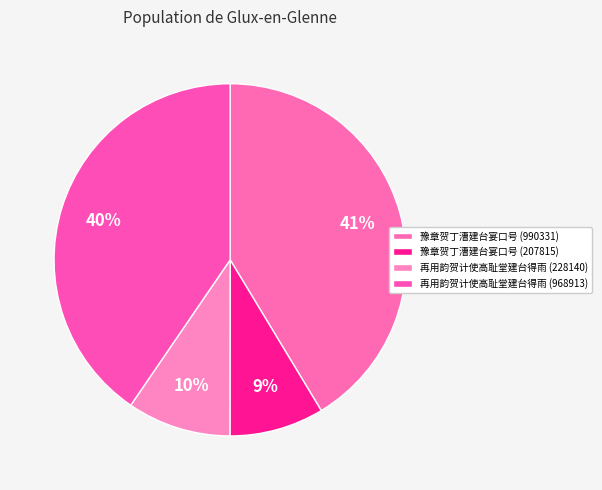

To the nearest percent, what portion does 豫章贺丁漕建台宴口号 (207815) represent?

9%